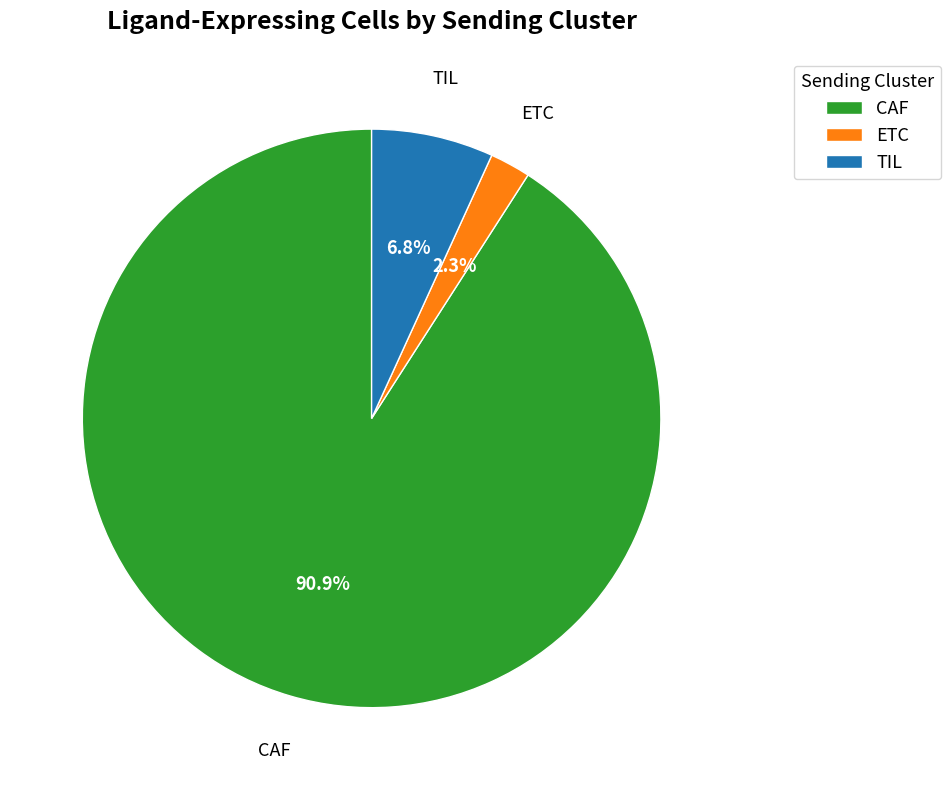

To the nearest percent, what is the average slice percentage?

33%